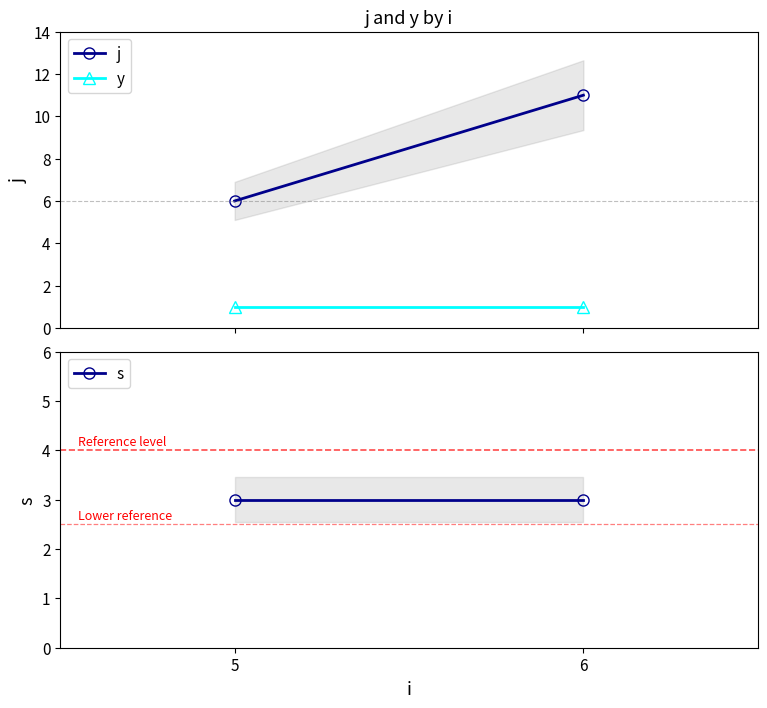

Does the chart have visible grid lines?

No